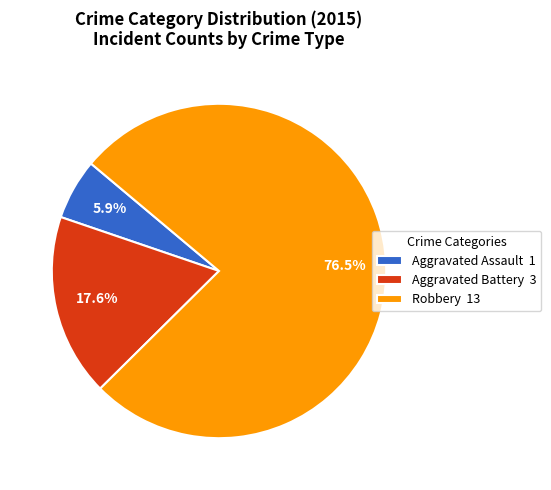

Rank the categories by value from lowest to highest.

Aggravated Assault, Aggravated Battery, Robbery